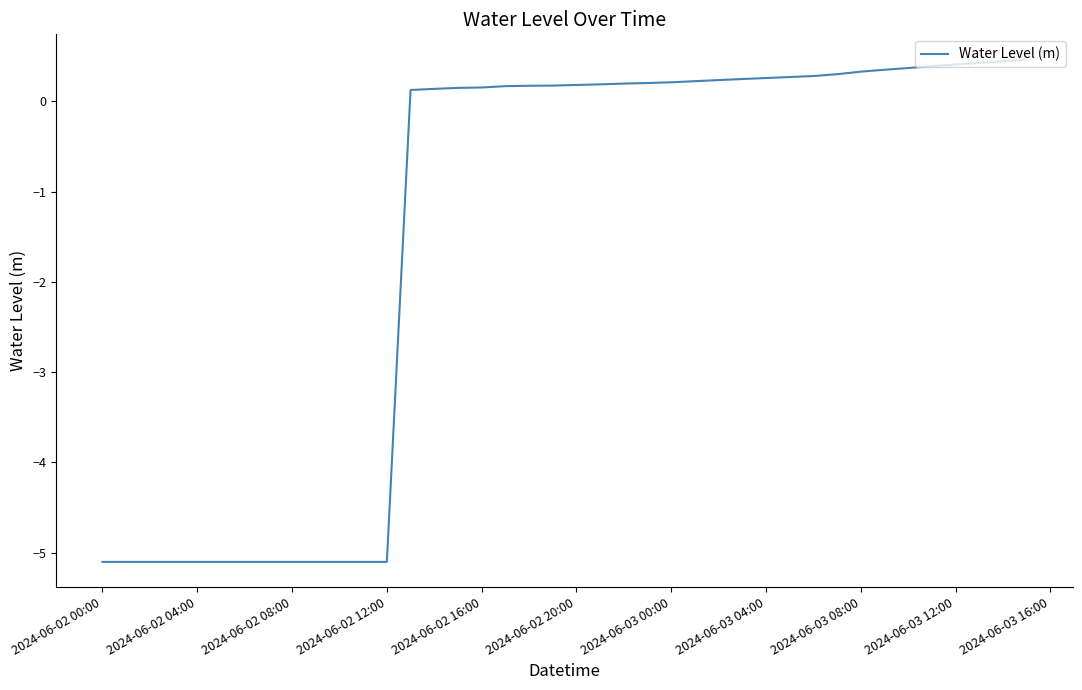

What is the maximum value shown in the chart?

0.5